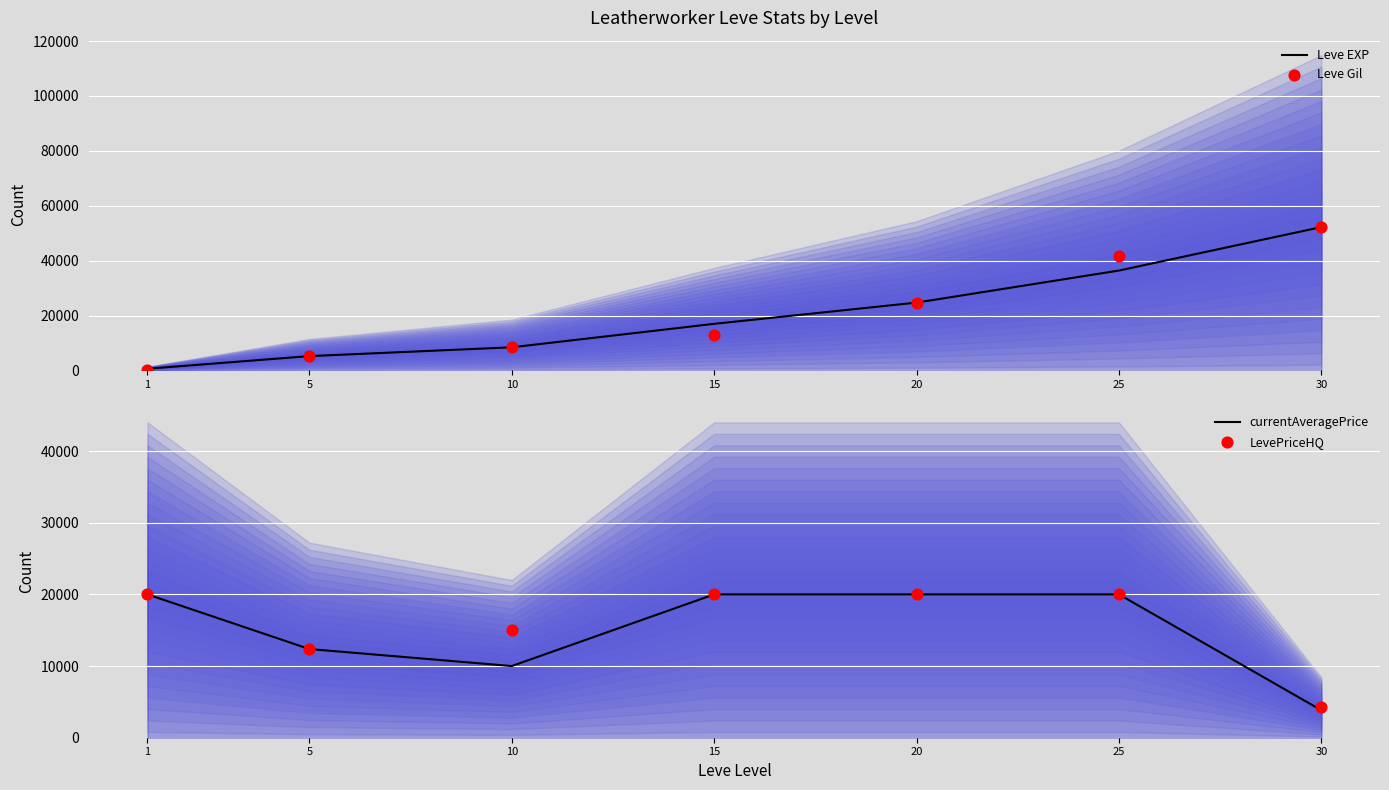

Which series contains the highest Y value?

Leve EXP